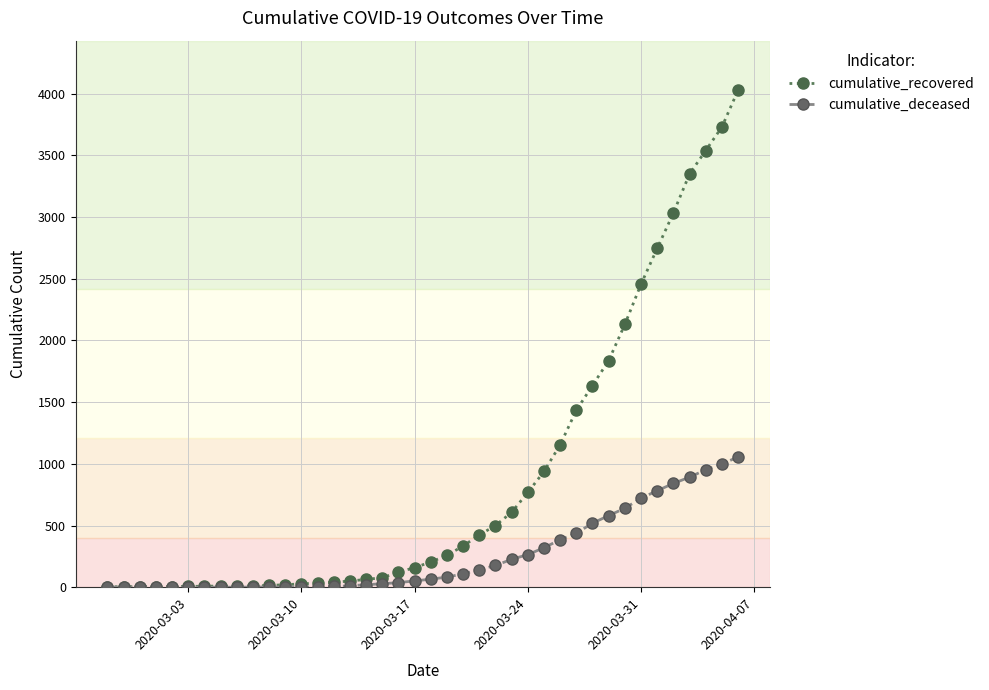

Rank the series by their average value, from lowest to highest.

cumulative_deceased, cumulative_recovered